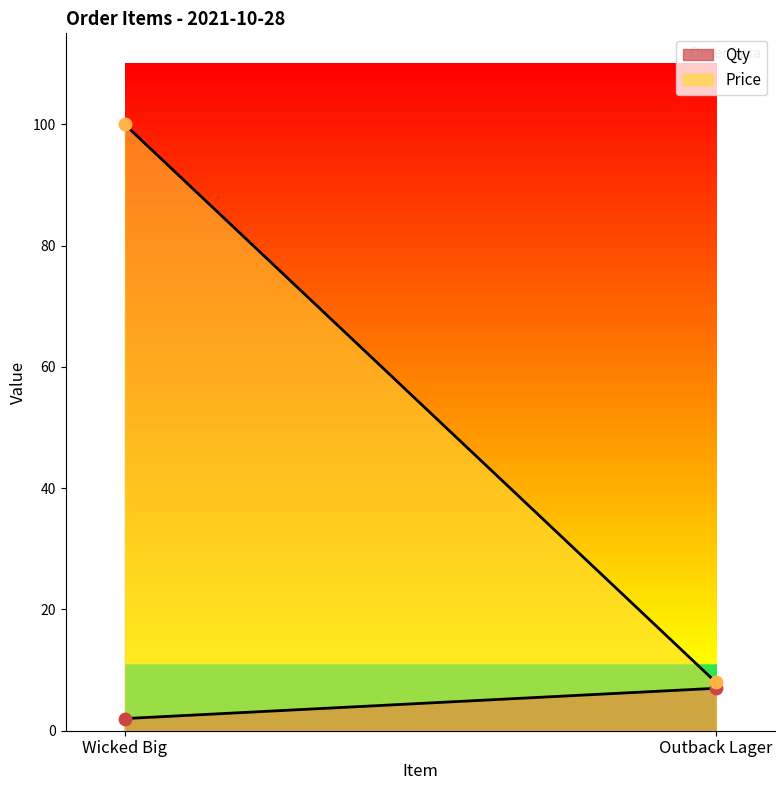

At how many categories does at least one series exceed 41?

1